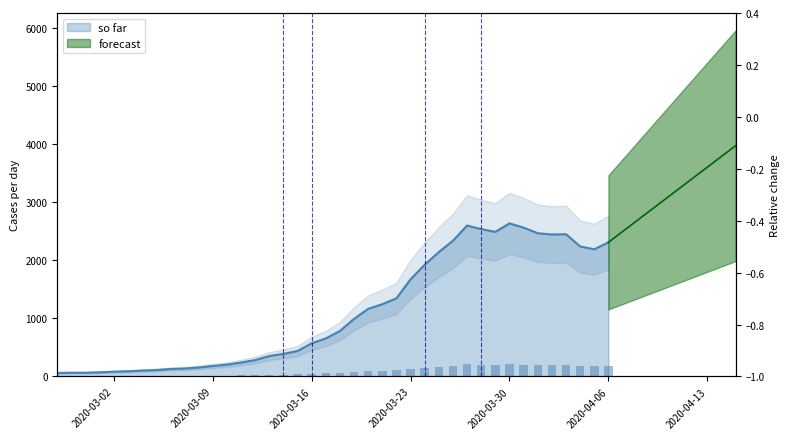

What is the average value?

1124